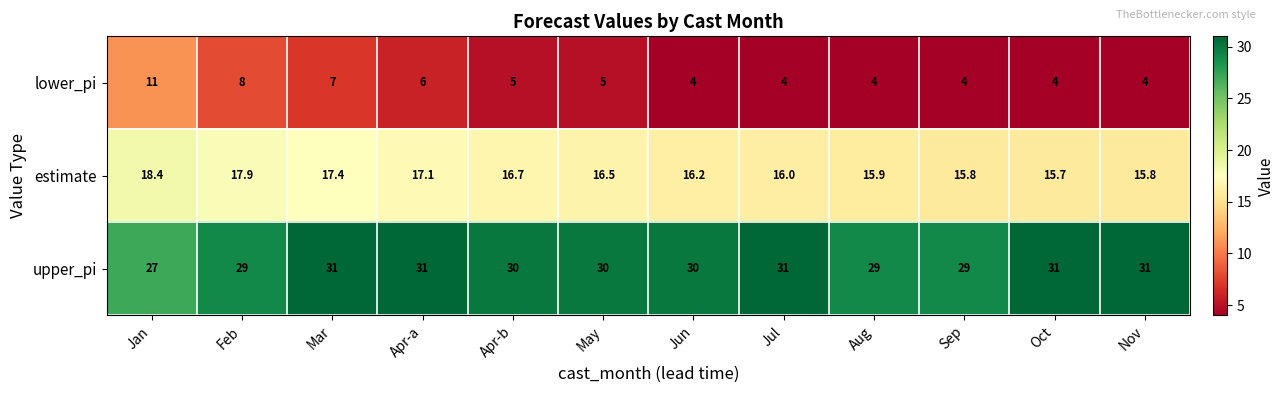

At which category is the sum across all series the highest?

Jan